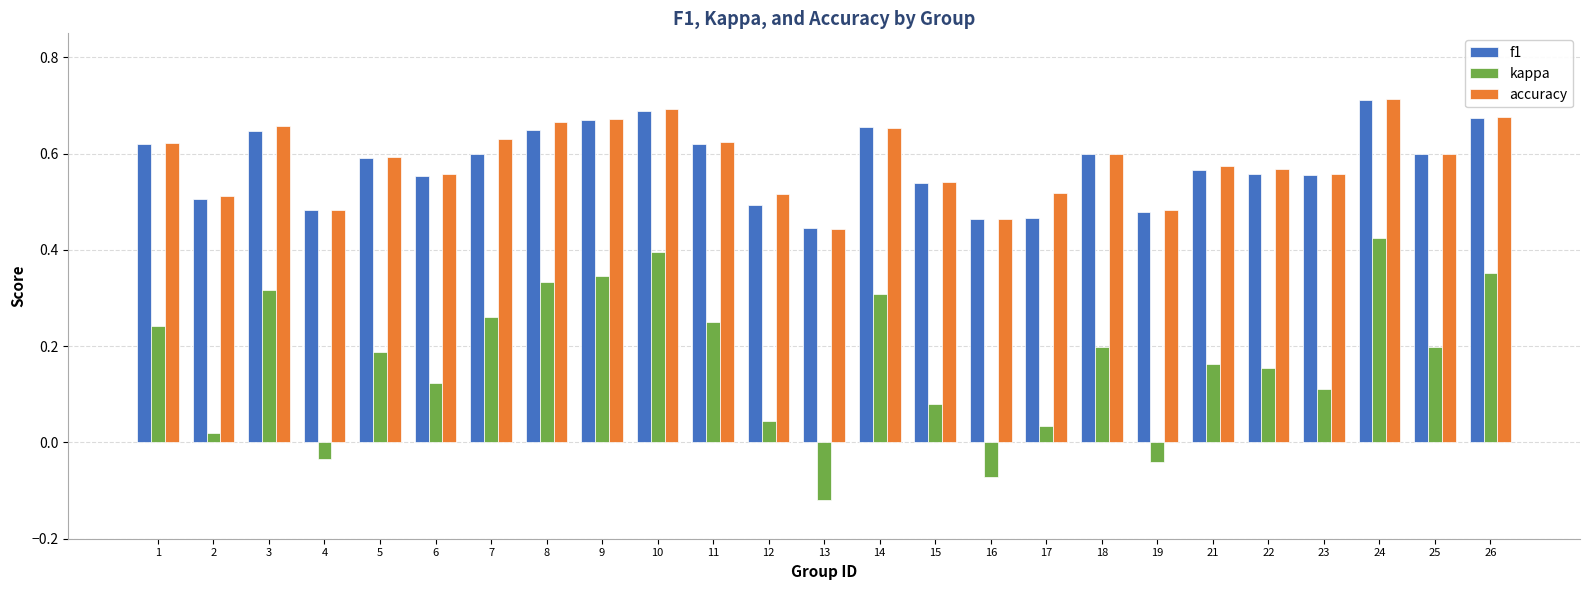

True or false: accuracy has a value of 1.0 at 5.

False